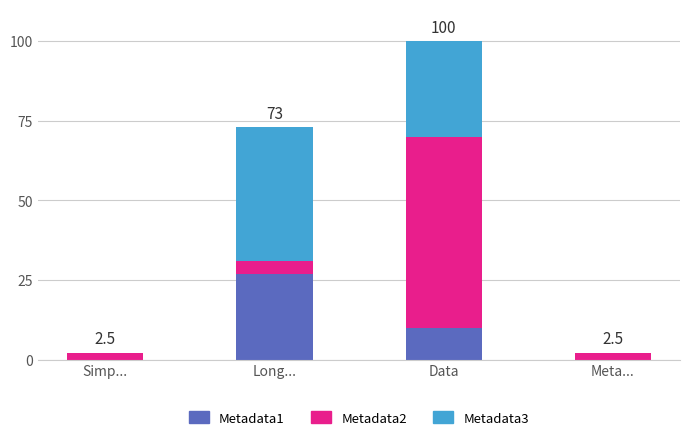

What is the total value across all series at Data?

100